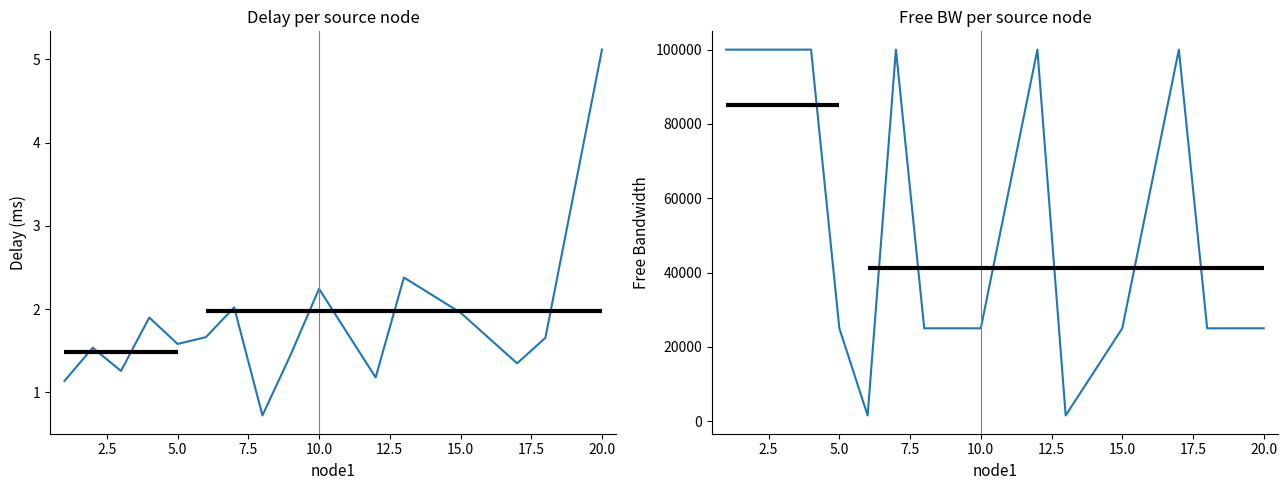

How many categories are shown in the chart?

16